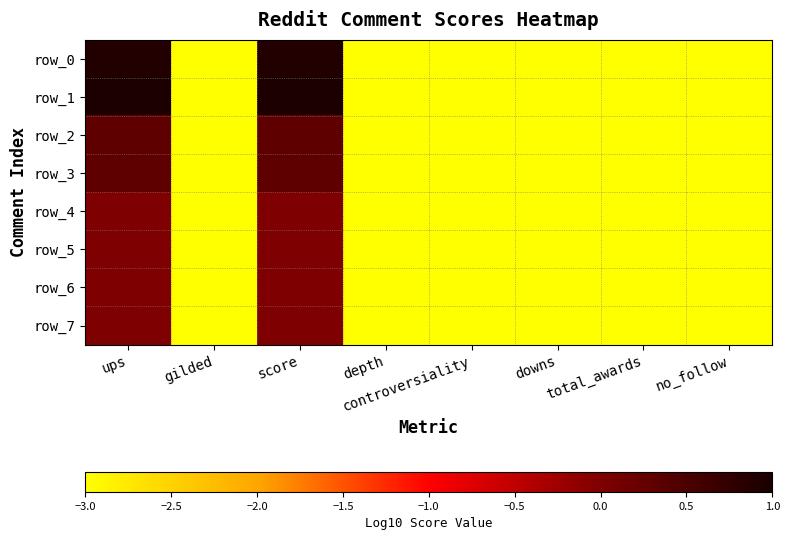

At total_awards, list the series in order from largest to smallest.

row_0, row_1, row_2, row_3, row_4, row_5, row_6, row_7